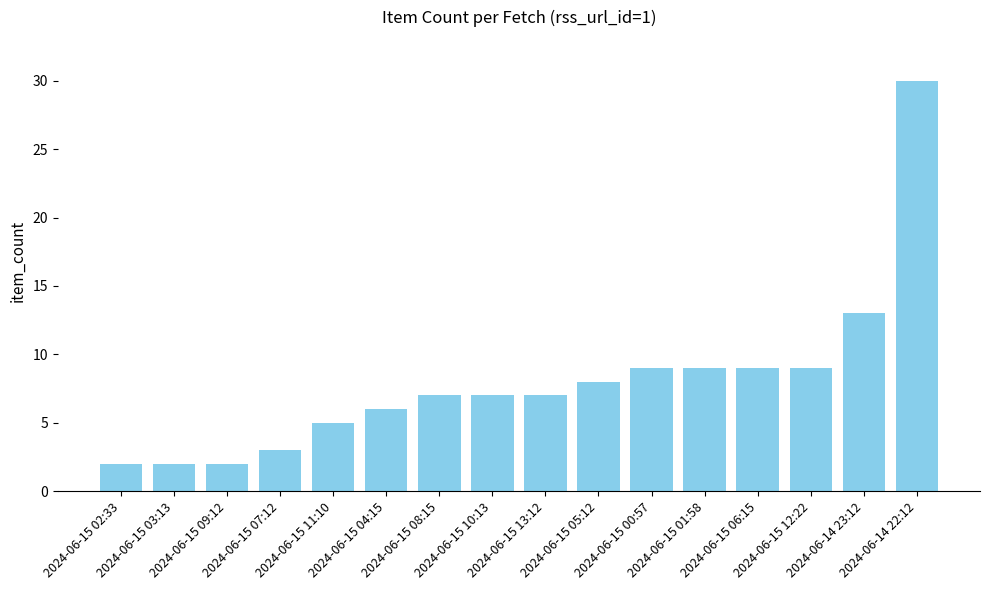

Are the bars horizontal?

No